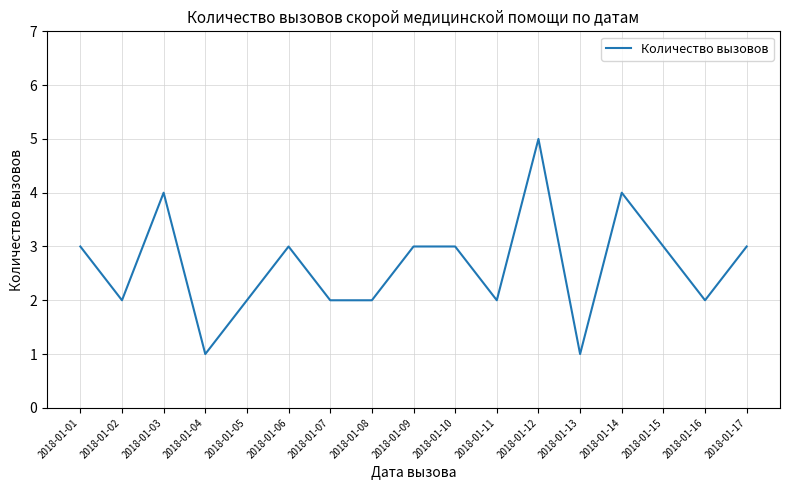

What is the difference between the maximum and minimum values?

4